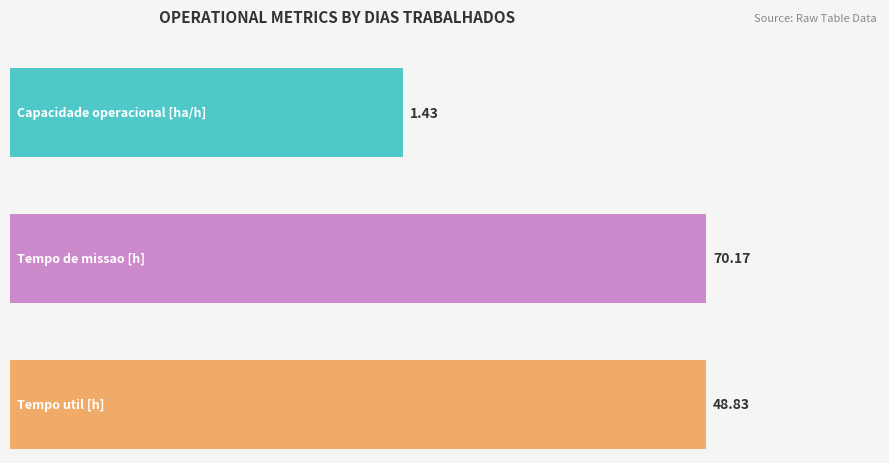

What is the approximate value of Tempo util [h] at 41?

48.8